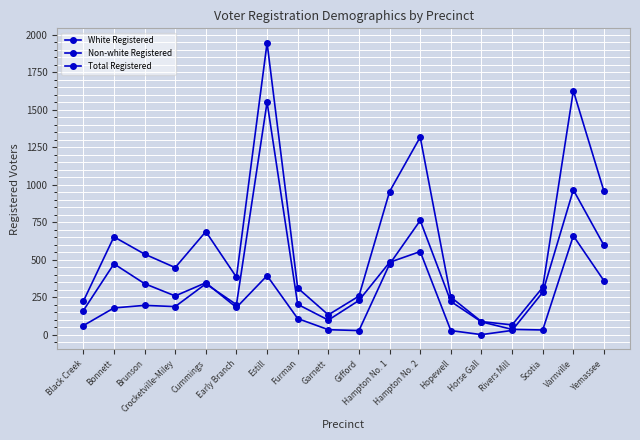

What is the total value across all series at Brunson?

1078